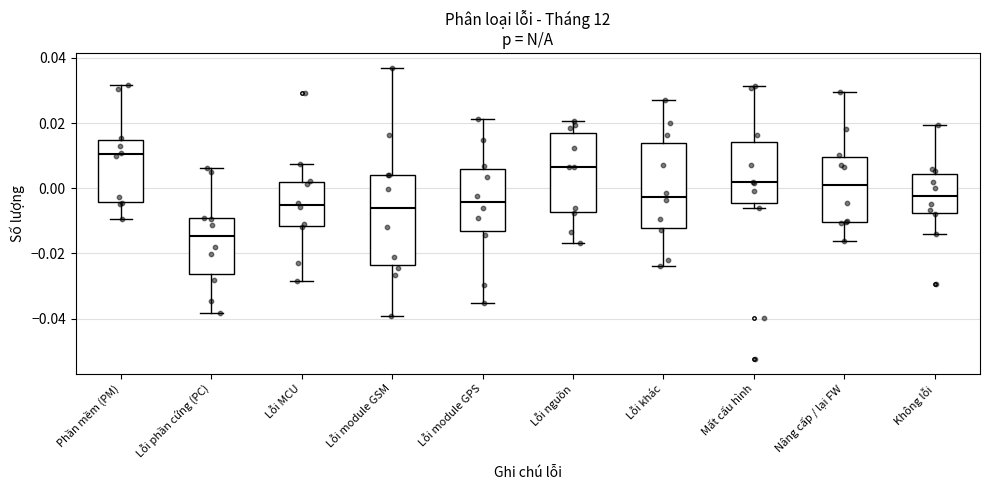

Which box has the highest median line?

Phần mềm (PM)